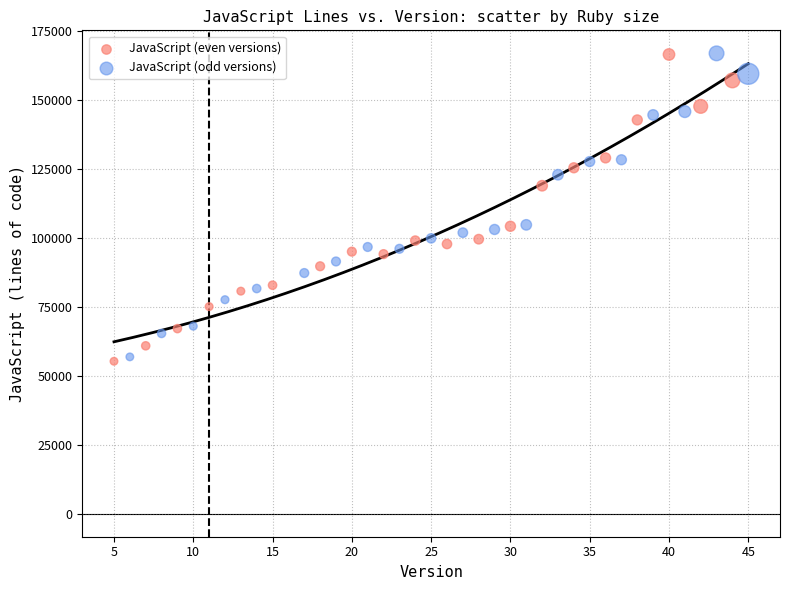

Which series reaches the minimum Y coordinate?

JavaScript (even versions)